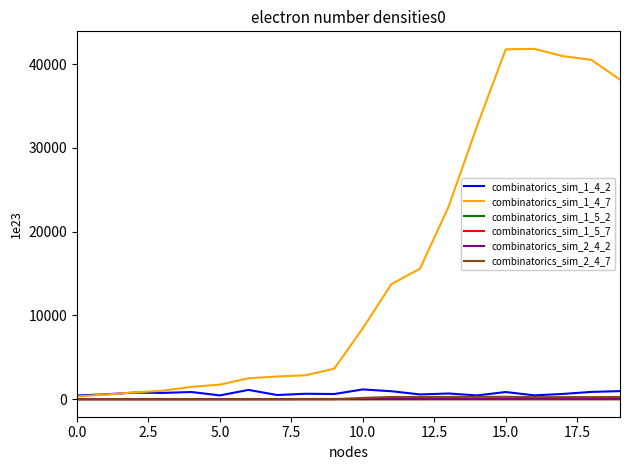

Reading left to right, list all the values displayed in this chart.

combinatorics_sim_1_4_2: 44044999999999992246829056	58346999999999994683719680	78601999999999997546332160	75169999999999999979028480	85998999999999990481027072	45282999999999998257266688	111161999999999984158113792	49901999999999990457958400	64999999999999991930159104	61919000000000001923088384	116601999999999989392605184	95091999999999988180451328	57189999999999991078715392	68043999999999995579203584	45180000000000000713031680	85742999999999984575447040	46096999999999998781554688	62747999999999993666600960	87186999999999985674354688	96502999999999996571156480
combinatorics_sim_1_4_7: 33198999999999996520824832	55300999999999998504730624	81225999999999989359050752	101195999999999987257704448	147165999999999992236343296	173783999999999967401869312	249603000000000012954107904	271144999999999963364851712	285968999999999983212298240	364255999999999933226680320	846112999999999856879861760	1372927999999999923227459584	1557994999999999912005599232	2297041999999999587158851584	3262540999999999927151230976	4176320999999999525563400192	4182822999999999988014776320	4095989999999999633623351296	4051737000000000066074968064	3814541000000000051034193920
combinatorics_sim_1_5_2: 973000000000000000000	1619999999999999737856	2380000000000000000000	2662000000000000000000	4284999999999999737856	5092000000000000000000	7267999999999998951424	8204999999999998689280	11124999999999998689280	14170999999999999213568	8672999999999999737856	9410999999999999213568	11019999999999998951424	16296999999999999737856	22666999999999999213568	29064999999999999737856	29493000000000000786432	28355999999999994757120	29432000000000002097152	27440999999999997640704
combinatorics_sim_1_5_7: 2928000000000000000000	5068999999999999737856	6975000000000000262144	7620999999999999737856	11074999999999999213568	13039000000000000262144	16439000000000000262144	17604999999999998689280	20830000000000000524288	24055000000000000262144	12044999999999998689280	15461999999999998427136	17222000000000000524288	21978999999999999213568	27694000000000000524288	35166999999999993970688	35027000000000001310720	32490000000000001572864	28390999999999996067840	25603999999999994757120
combinatorics_sim_2_4_2: 210099999999999994757120	349999999999999953862656	514099999999999927648256	574999999999999976931328	925599999999999958056960	1099899999999999925551104	1569799999999999813353472	1772199999999999972737024	2403099999999999548063744	3060999999999999746244608	1972299999999999703252992	2158699999999999761973248	2533299999999999759876096	3747199999999999899336704	5228399999999999064670208	6703599999999999165333504	6746500000000000208666624	6480999999999999721078784	6752899999999999067815936	6315499999999999392874496
combinatorics_sim_2_4_7: 0	0	0	0	0	0	0	0	0	0	15299999999999998615879680	26599999999999999446351872	26699999999999999605735424	26699999999999999605735424	28599999999999998339055616	28499999999999998179672064	24699999999999996418064384	24799999999999996577447936	25199999999999997214982144	26699999999999999605735424